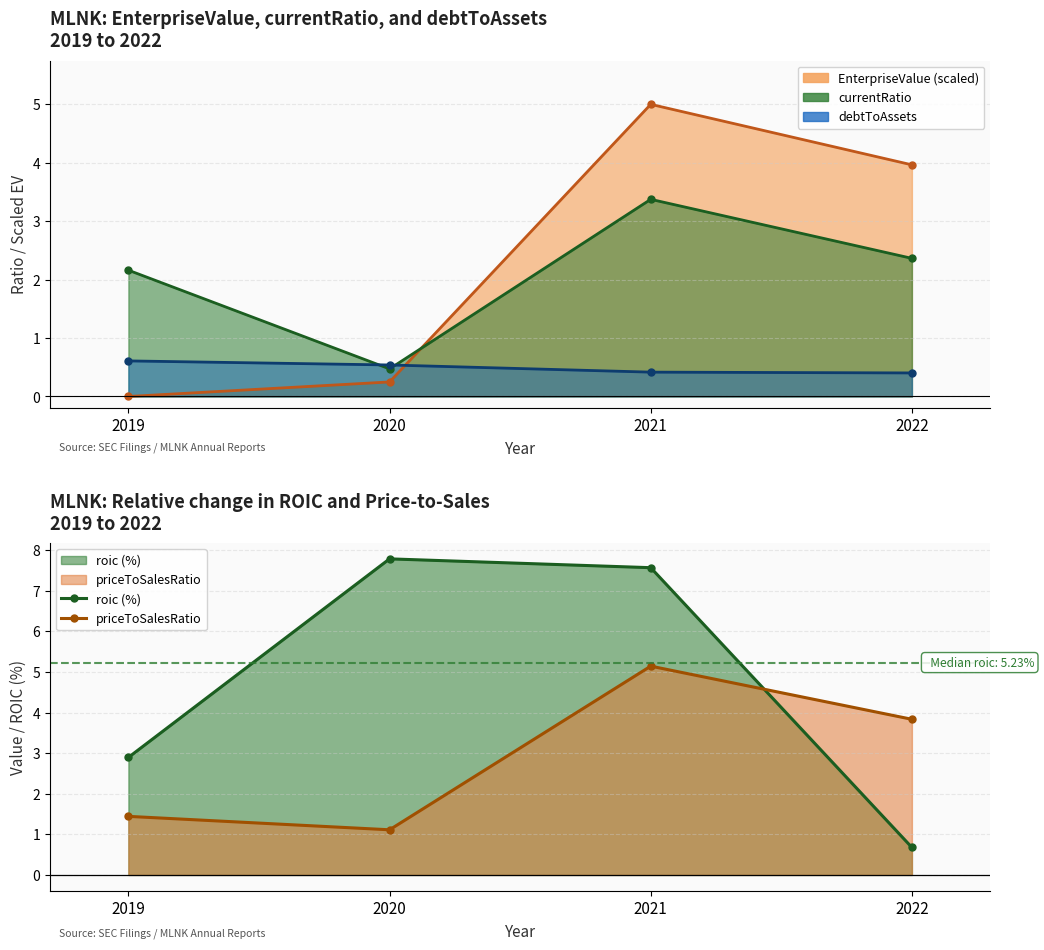

Which series has the largest total across all categories?

roic (%)